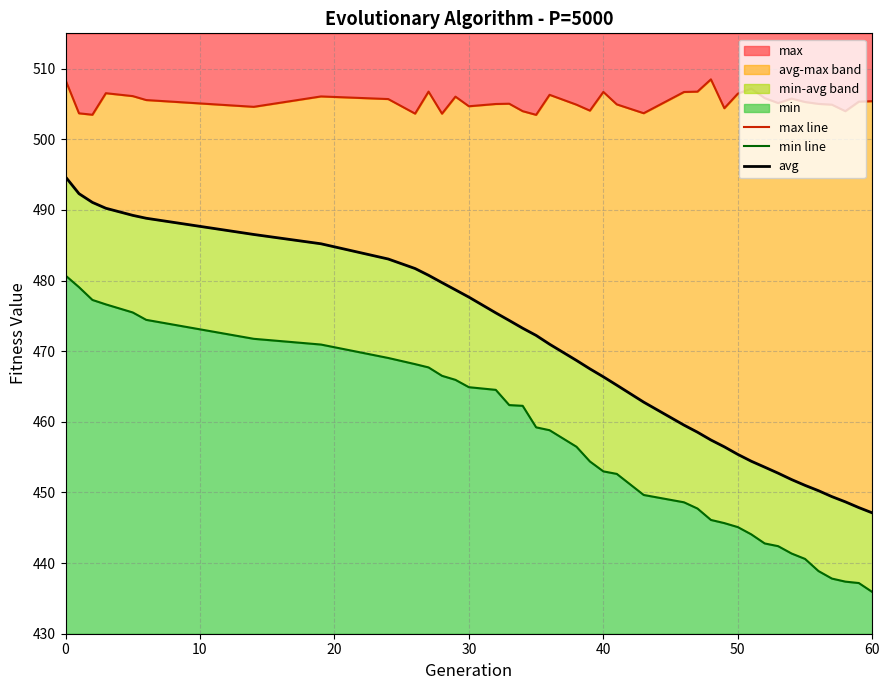

Does the chart have visible grid lines?

Yes